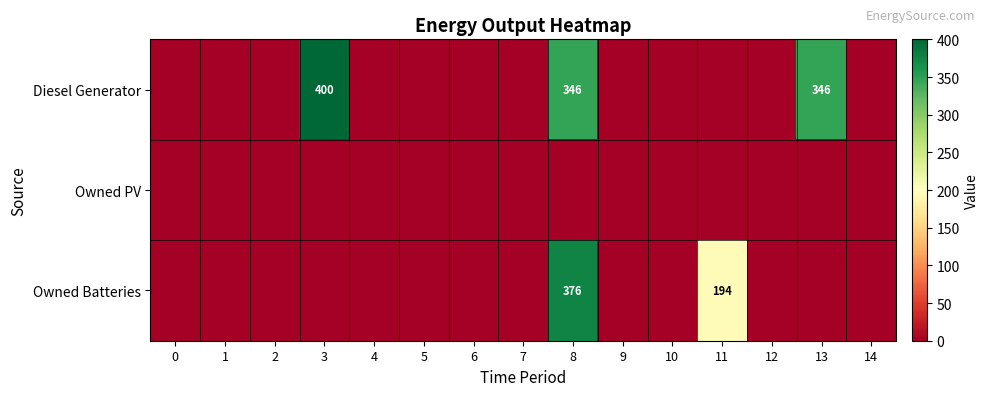

Is it true that Owned Batteries equals 646 at 8?

False